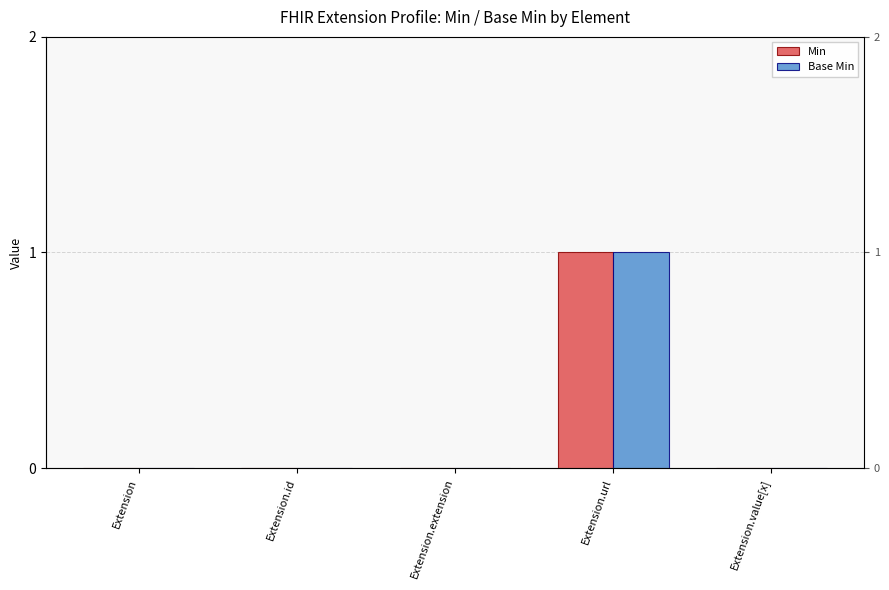

True or false: Base Min has a value of 1 at Extension.url.

True